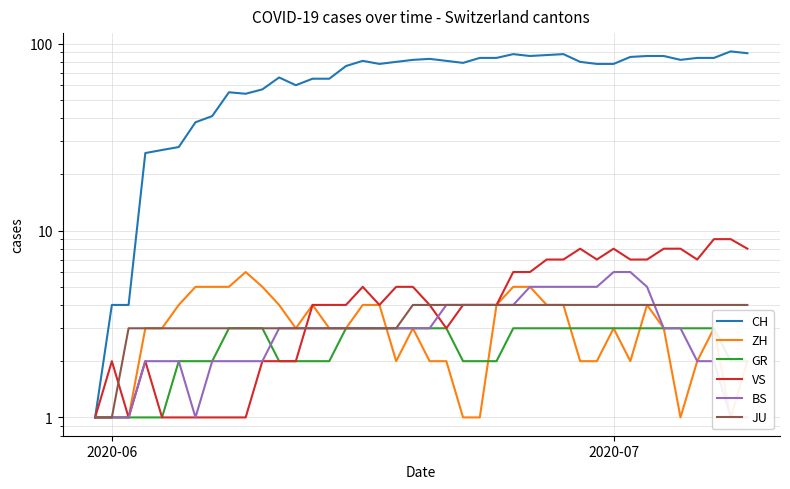

True or false: GR has a value of 0 at 14.

False